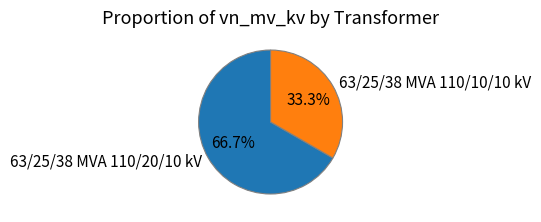

True or false: 63/25/38 MVA 110/20/10 kV accounts for 61% of the total.

False